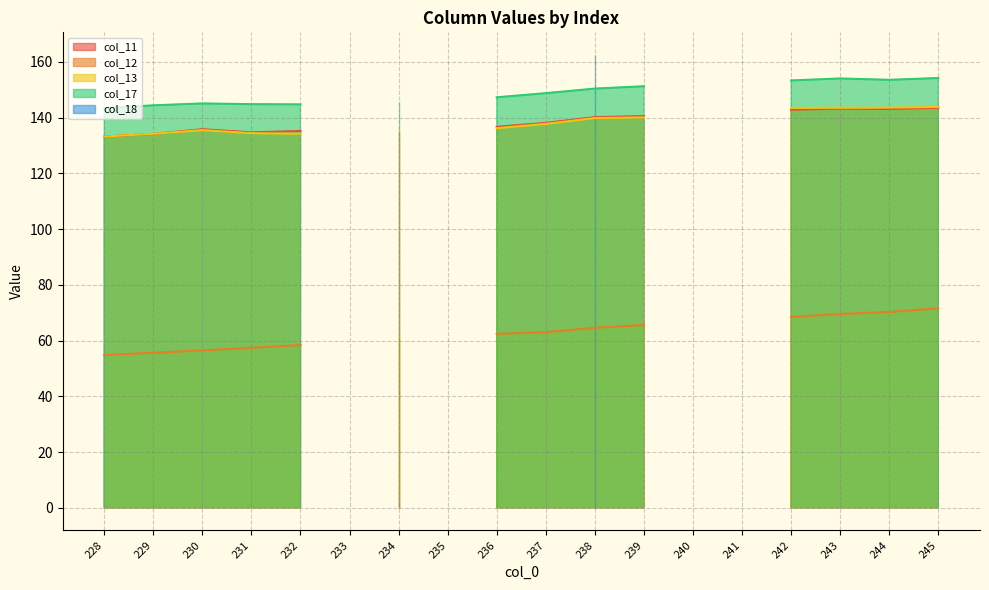

Which category has the highest value in the col_17 series?

245